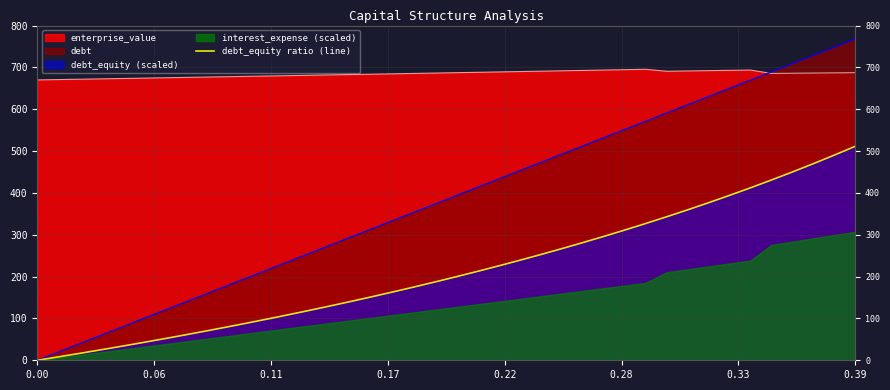

How many data points does each series have?

40